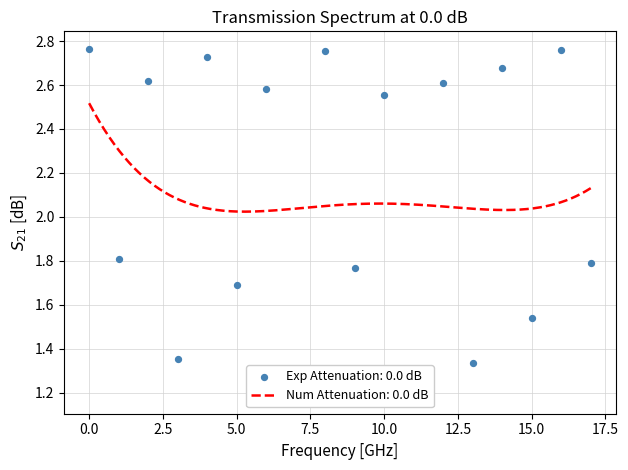

Between 7 and 4, which is larger?

4